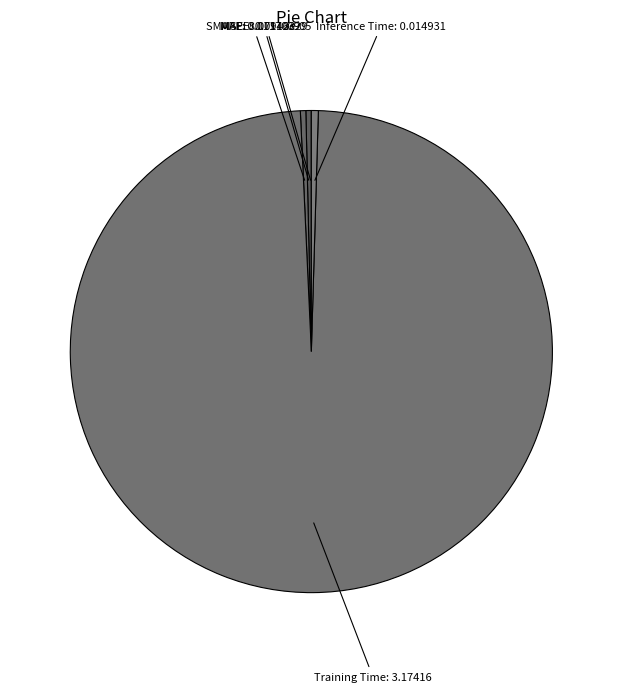

Is it true that MAPE is 0% of the pie?

True